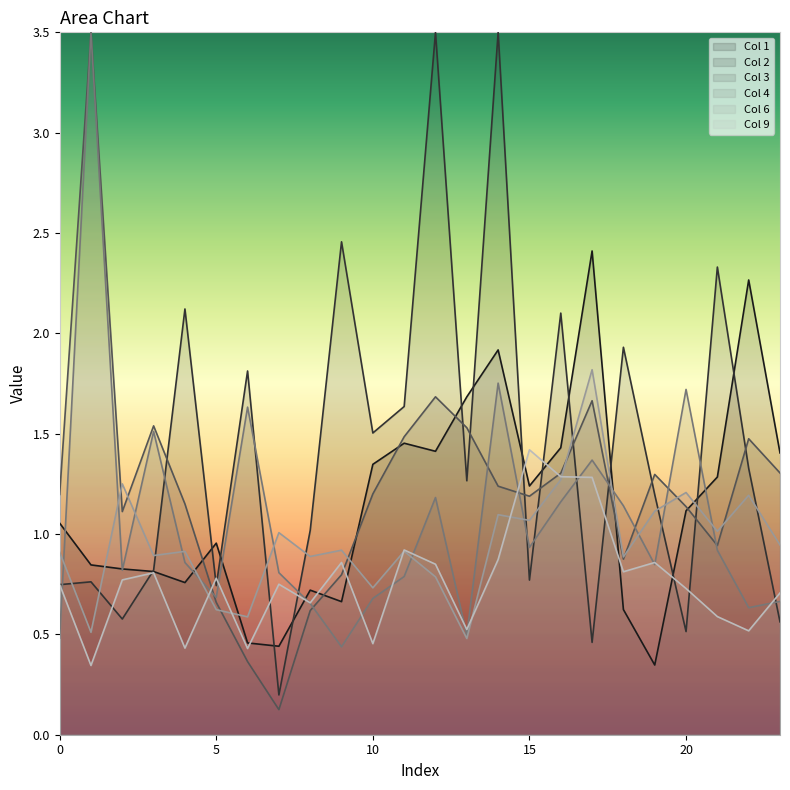

What is the sum of all 1 values?

27.5